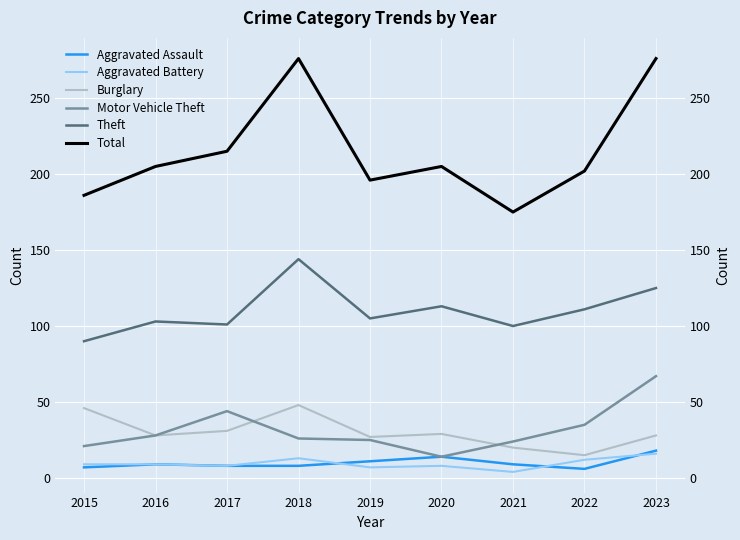

How many interior local peaks does the Aggravated Assault series have?

2